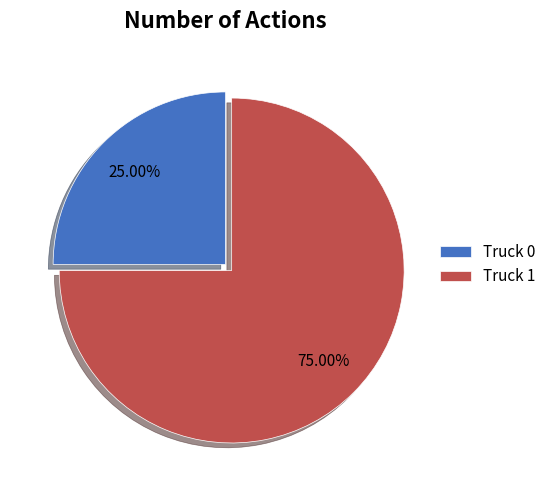

What is the total percentage of Truck 0 and Truck 1?

100.0%